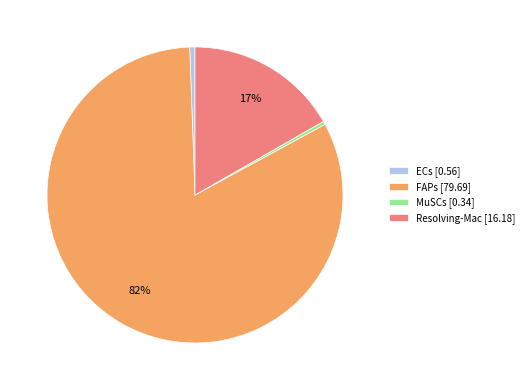

Combined, do ECs [0.56] and FAPs [79.69] account for over 50%?

Yes